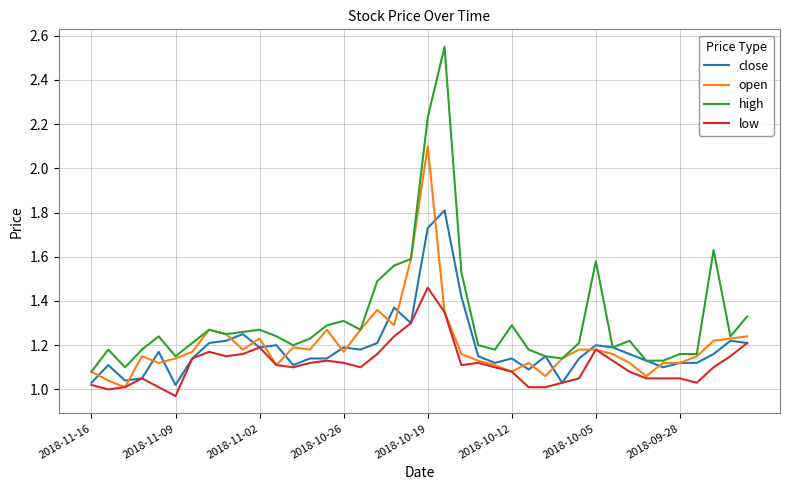

True or false: high and low intersect in this chart.

False